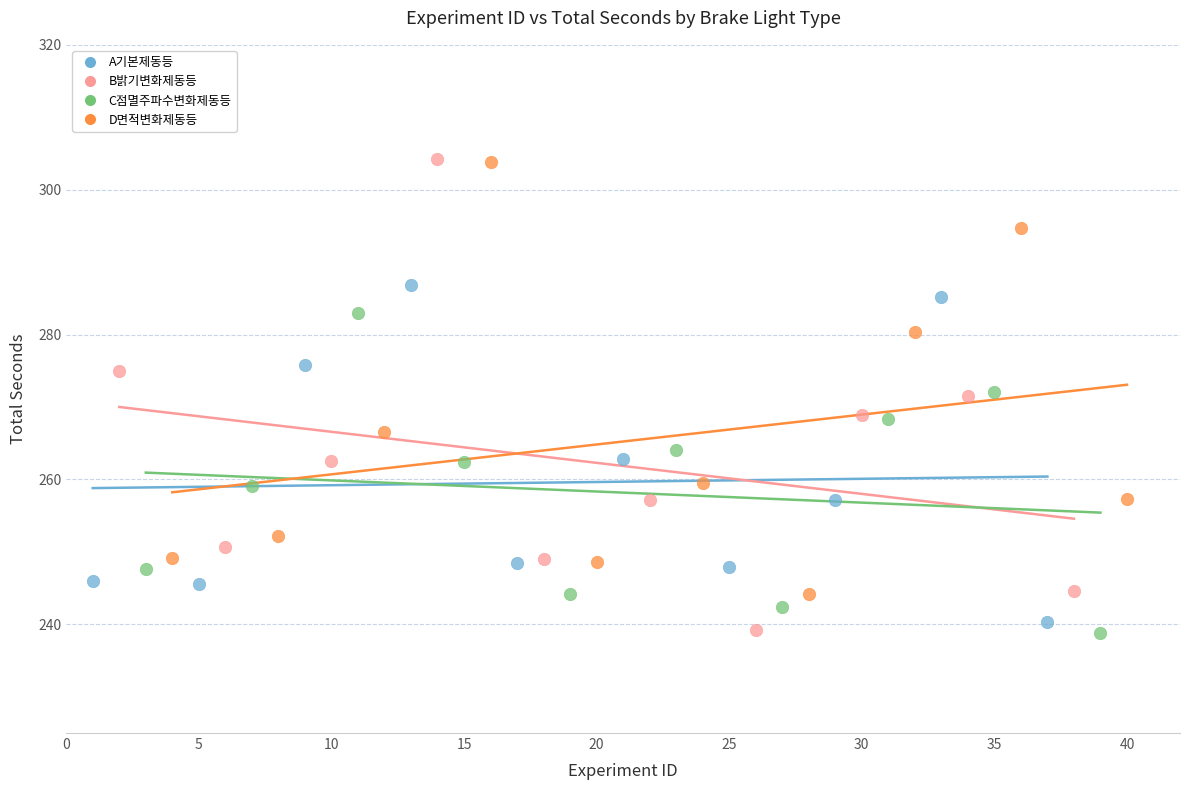

Which series has the widest spread of Y values?

B밝기변화제동등